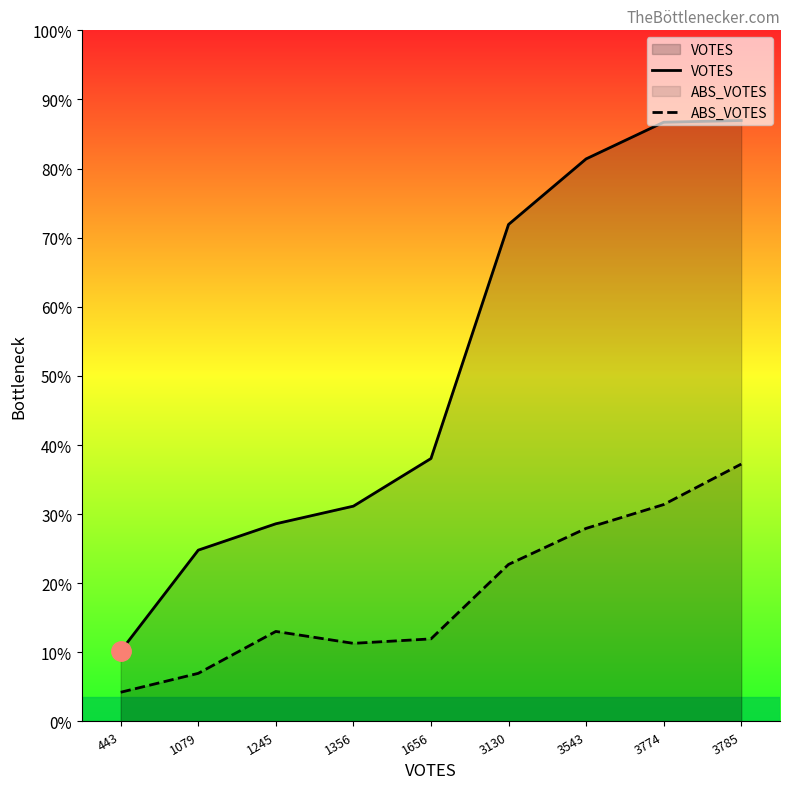

The VOTES series shows 1917 at 1079. True or false?

False